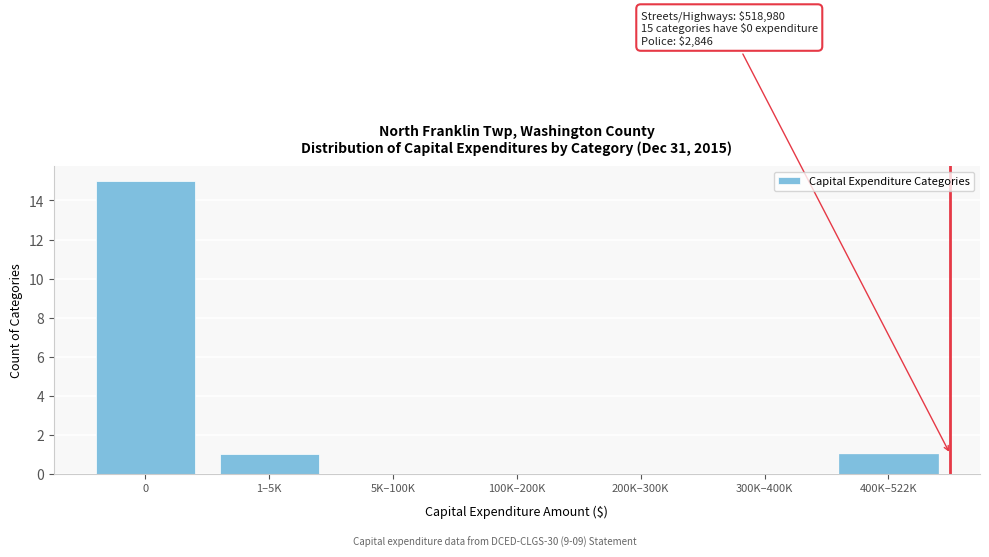

Reading left to right, extract all data points from this chart.

0=15	1–5K=1	5K–100K=0	100K–200K=0	200K–300K=0	300K–400K=0	400K–522K=1